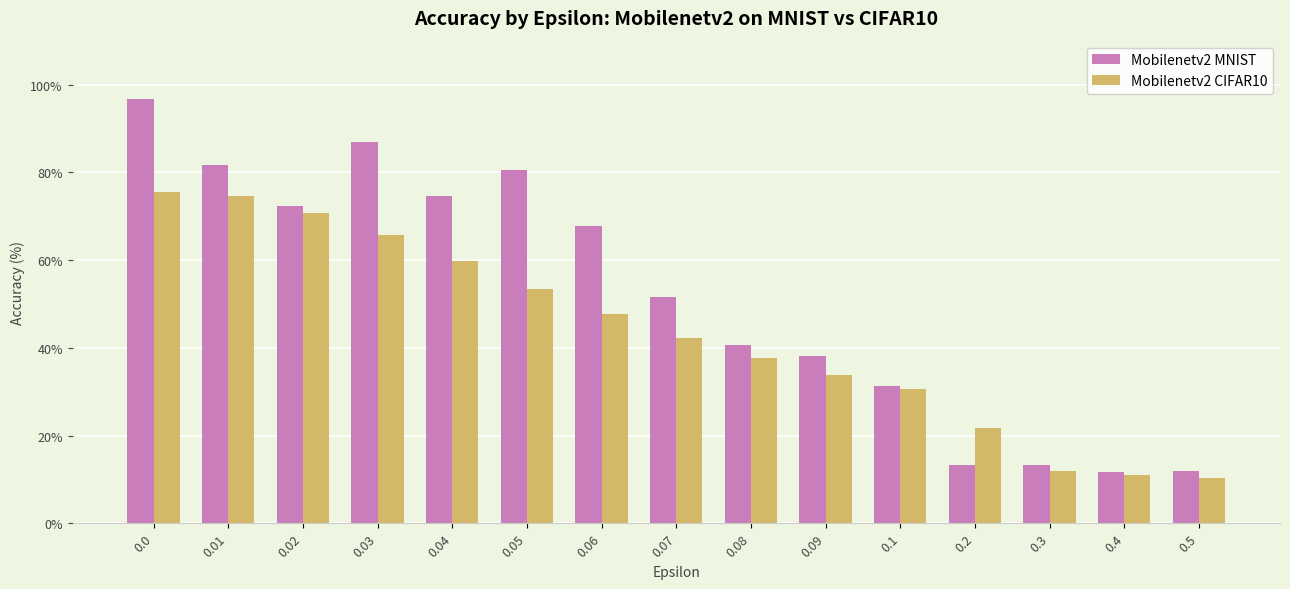

What is the sum of the Mobilenetv2 MNIST values at 0.0 and 0.4?

108.3